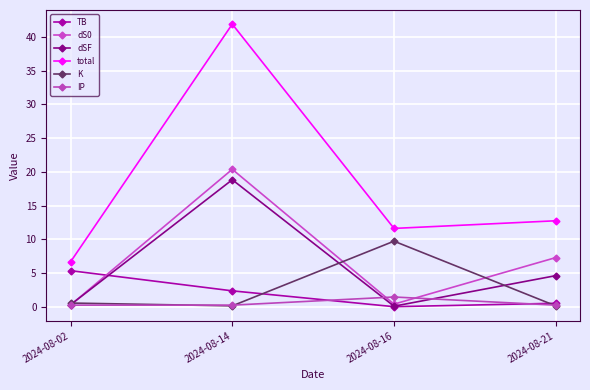

How many lines are shown in the chart?

6